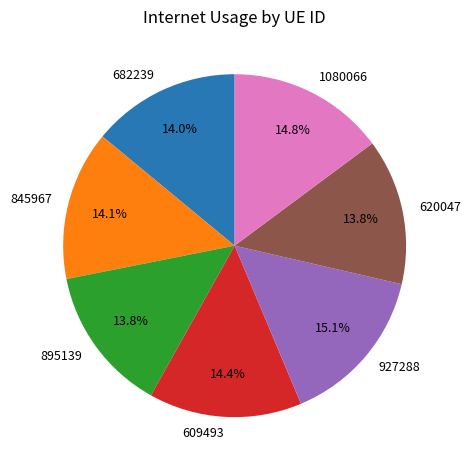

To the nearest percent, what portion does 895139 represent?

14%